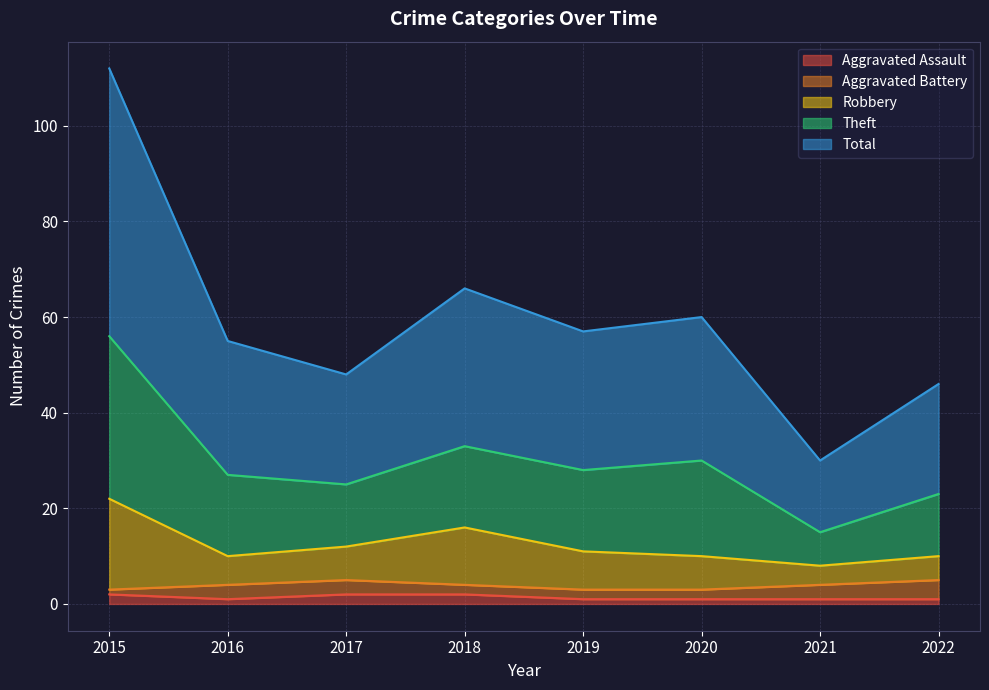

Does the chart display data point markers on the line(s)?

No